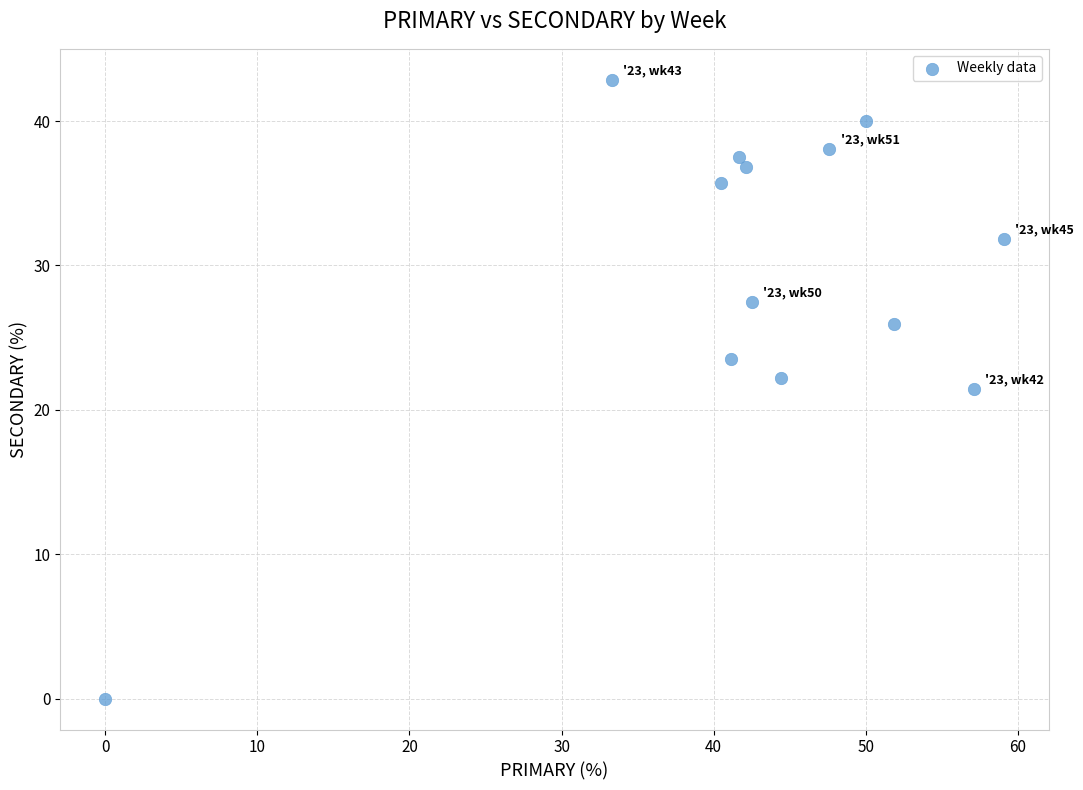

What is the range of Y values (max minus min)?

42.9